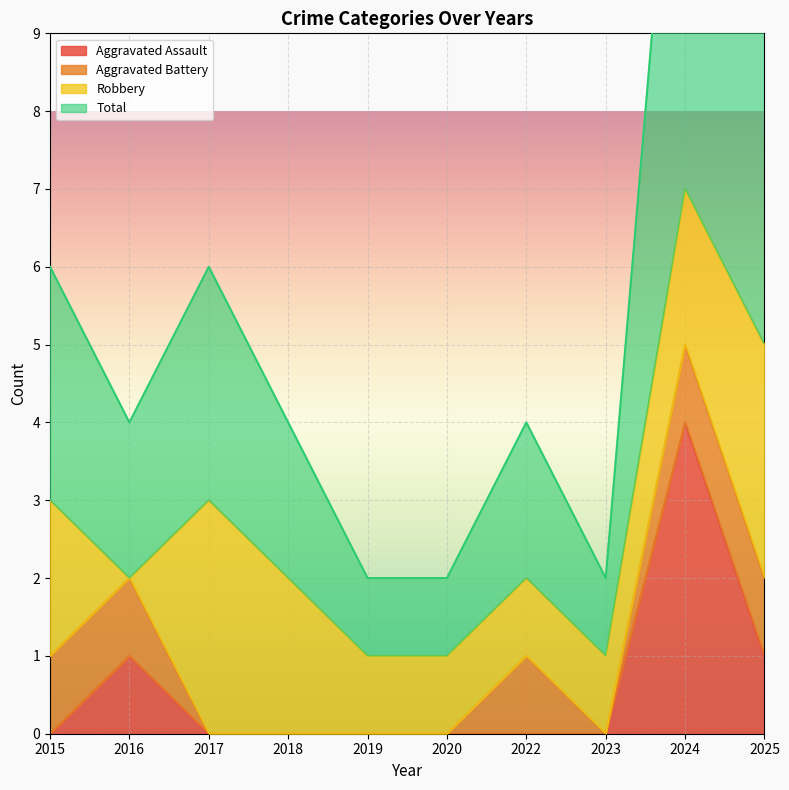

What is the difference between the maximum and minimum values in the Aggravated Assault series?

4